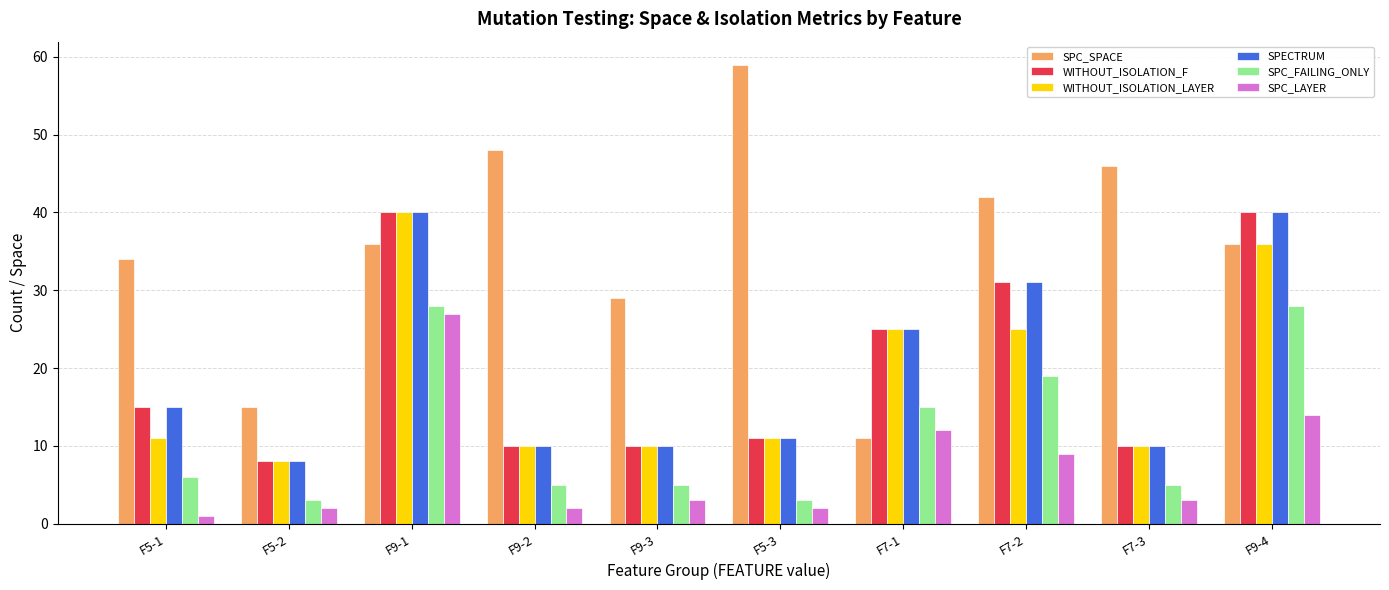

How many bars are there in each group?

6